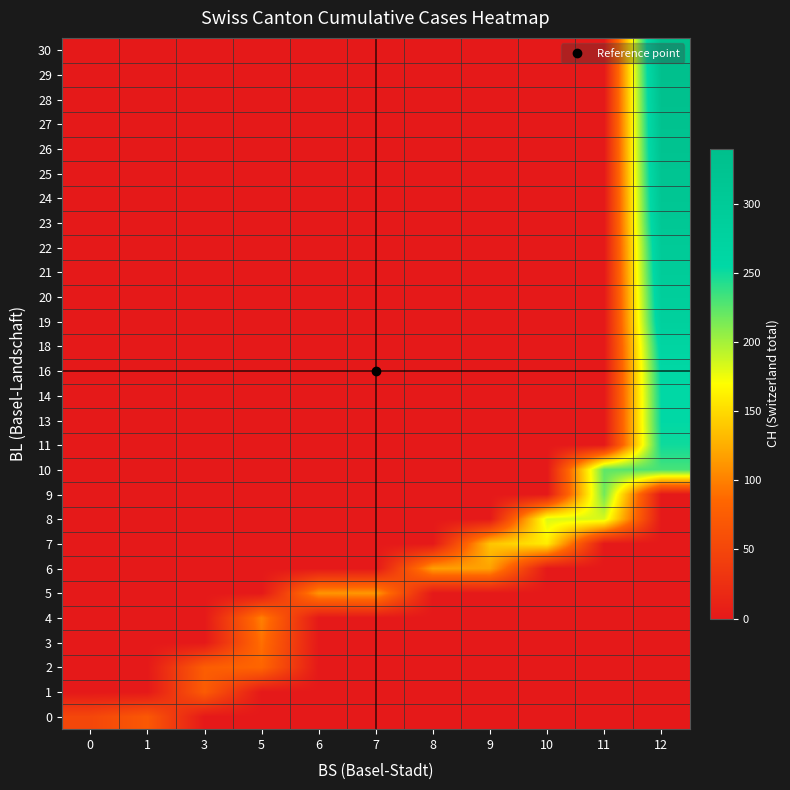

What is the difference between the highest and lowest values at 11?

223